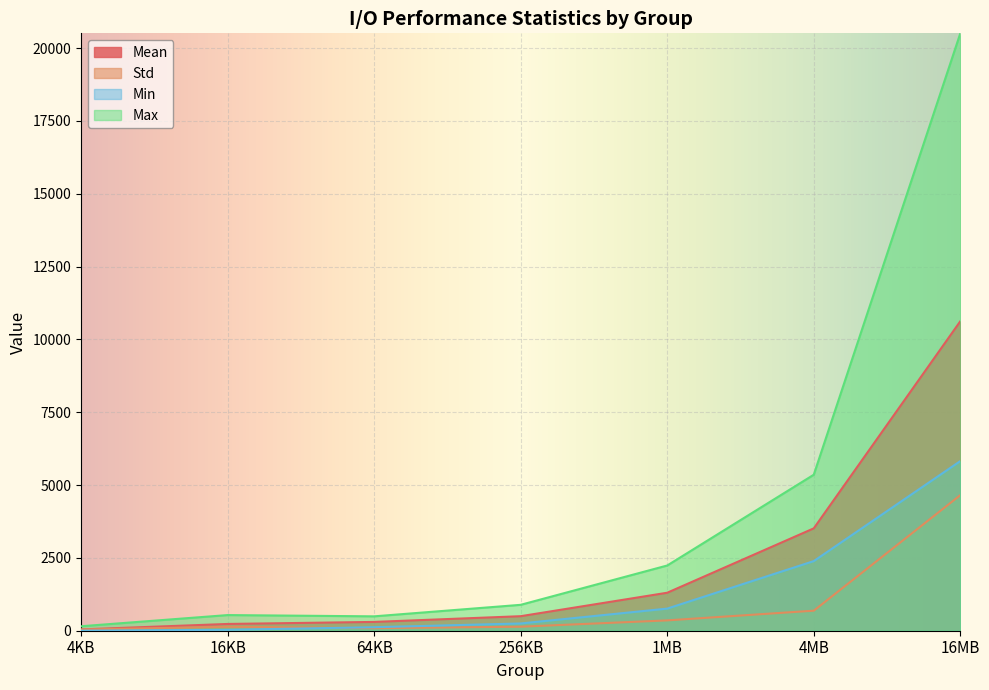

Reading right to left, list all the values displayed in this chart.

Mean: 10621.2	3513.3	1303.8	498.6	302.2	232.1	44.7
Std: 4653.0	687.7	354.6	137.9	88.1	137.0	39.0
Min: 5822.7	2389.6	759.0	249.1	120.4	31.7	1.2
Max: 20503.5	5354.1	2238.6	888.9	493.6	537.0	153.2